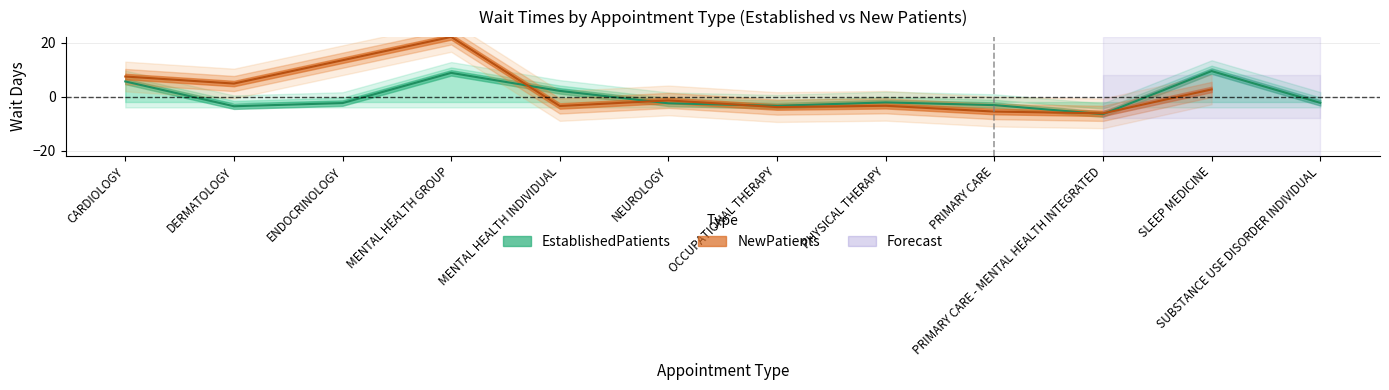

Reading left to right, what are all the values shown in this chart?

CARDIOLOGY=5.6	DERMATOLOGY=-3.6	ENDOCRINOLOGY=-2.4	MENTAL HEALTH GROUP=8.8	MENTAL HEALTH INDIVIDUAL=2.1	NEUROLOGY=-2.5	OCCUPATIONAL THERAPY=-3.4	PHYSICAL THERAPY=-2.1	PRIMARY CARE=-3.1	PRIMARY CARE - MENTAL HEALTH INTEGRATED=-6.5	SLEEP MEDICINE=9.4	SUBSTANCE USE DISORDER INDIVIDUAL=-2.3